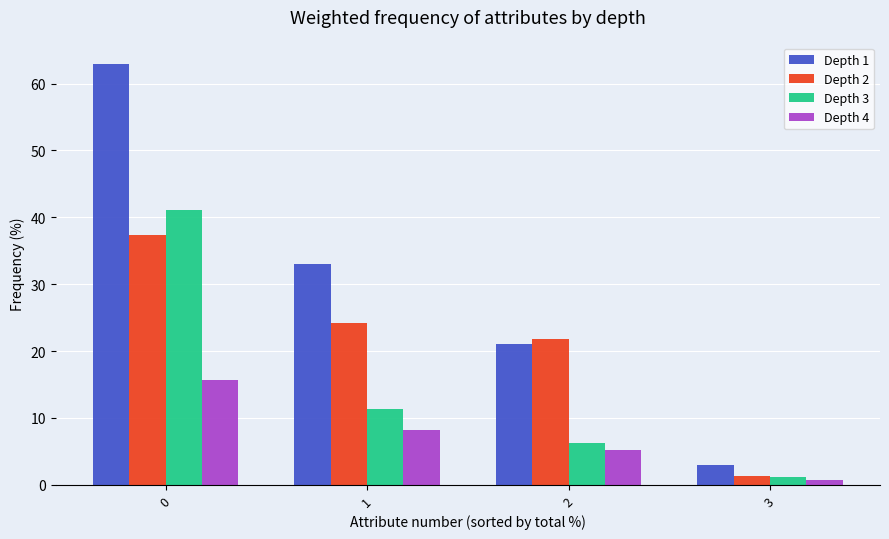

How many data points does each series have?

4